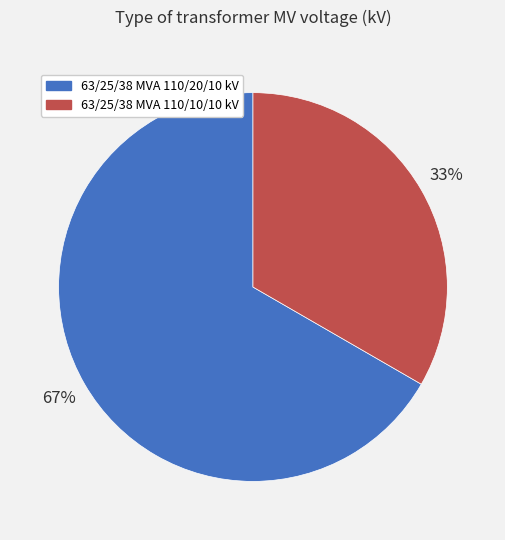

Rank the categories by value from lowest to highest.

63/25/38 MVA 110/10/10 kV, 63/25/38 MVA 110/20/10 kV